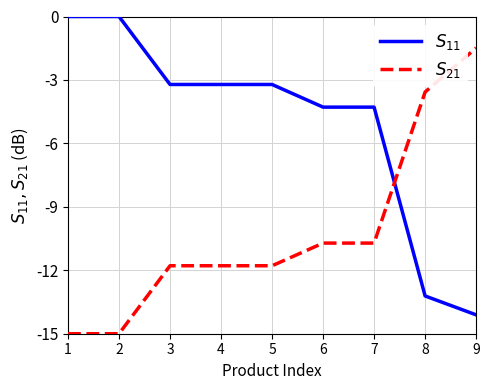

What is the total value across all series at 8?

-16.8